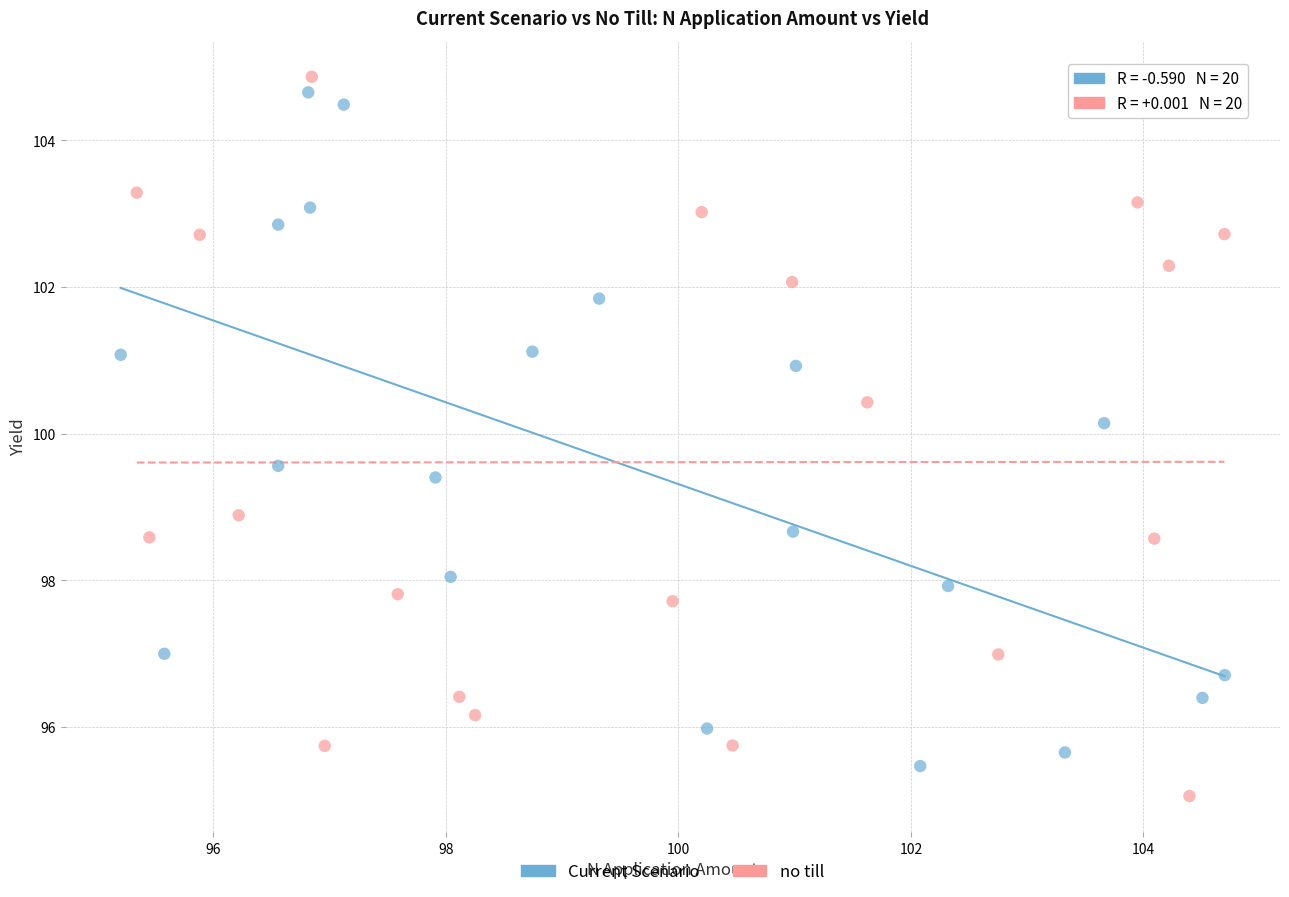

Which series contains the lowest Y value?

no till